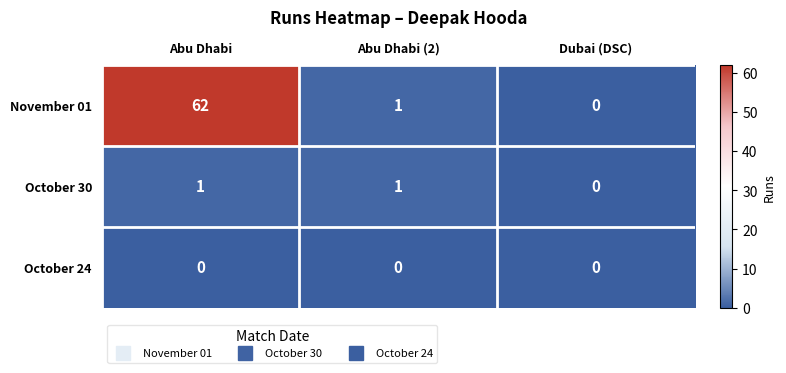

What is the spread (max minus min) of values at Abu Dhabi (2)?

1